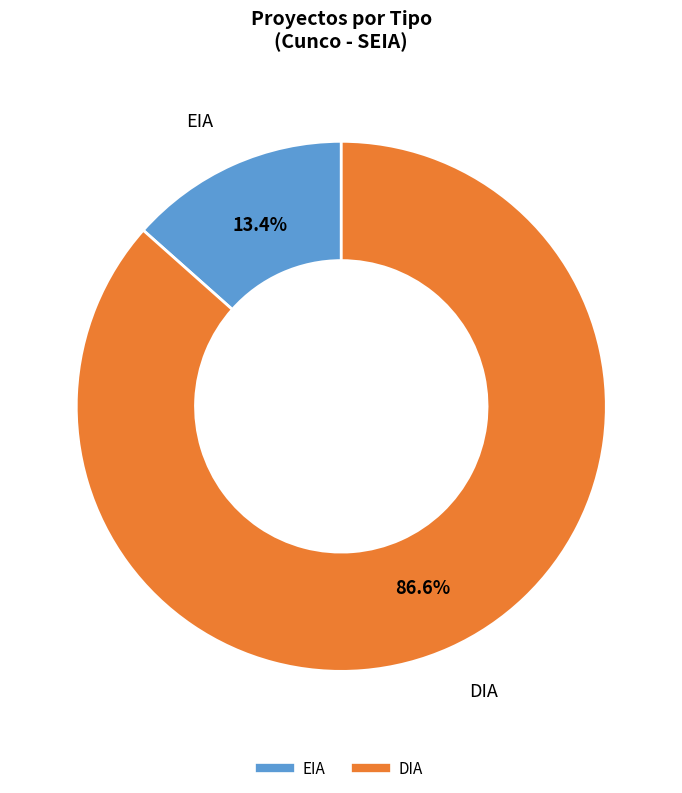

To the nearest percent, what portion does EIA represent?

13%